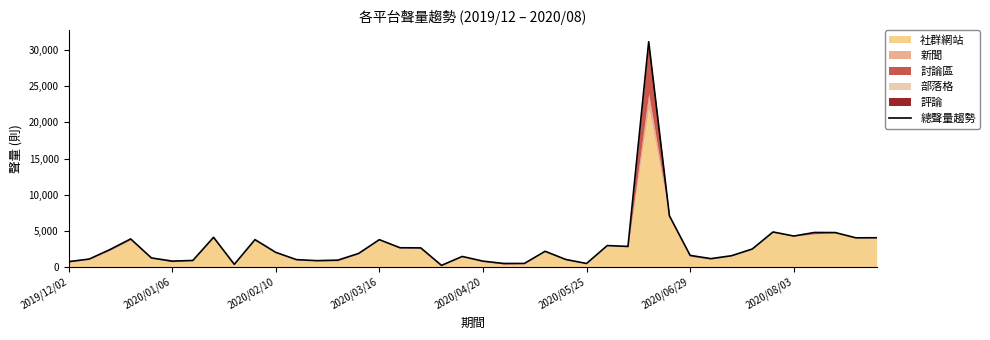

List the labels in order of value, largest first.

28, 29, 34, 36, 37, 35, 2020/08/03, 39, 38, 2020/03/16, 9, 15, 26, 27, 16, 17, 33, 2020/02/10, 23, 10, 14, 30, 32, 19, 2020/04/20, 31, 2020/01/06, 24, 11, 13, 2020/06/29, 12, 2020/05/25, 20, 2019/12/02, 22, 21, 25, 8, 18